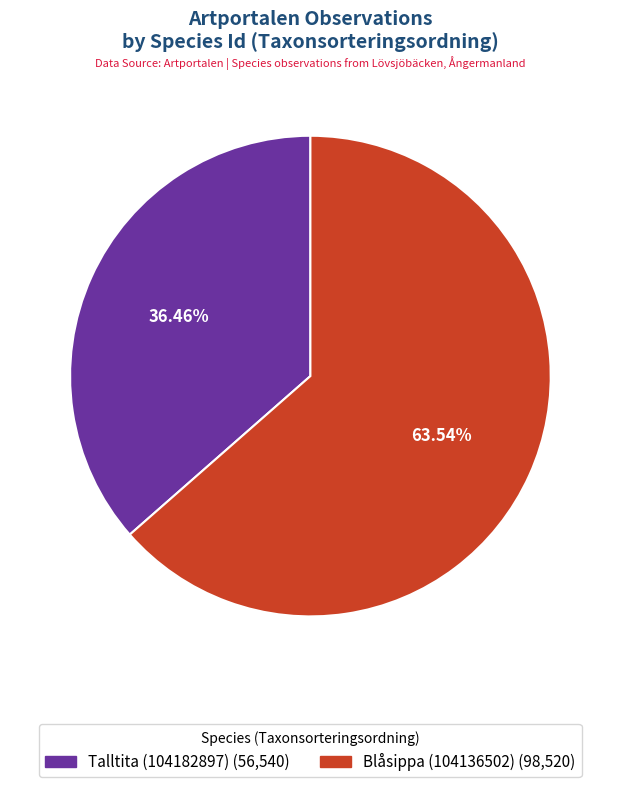

Does any single category account for the majority?

Yes